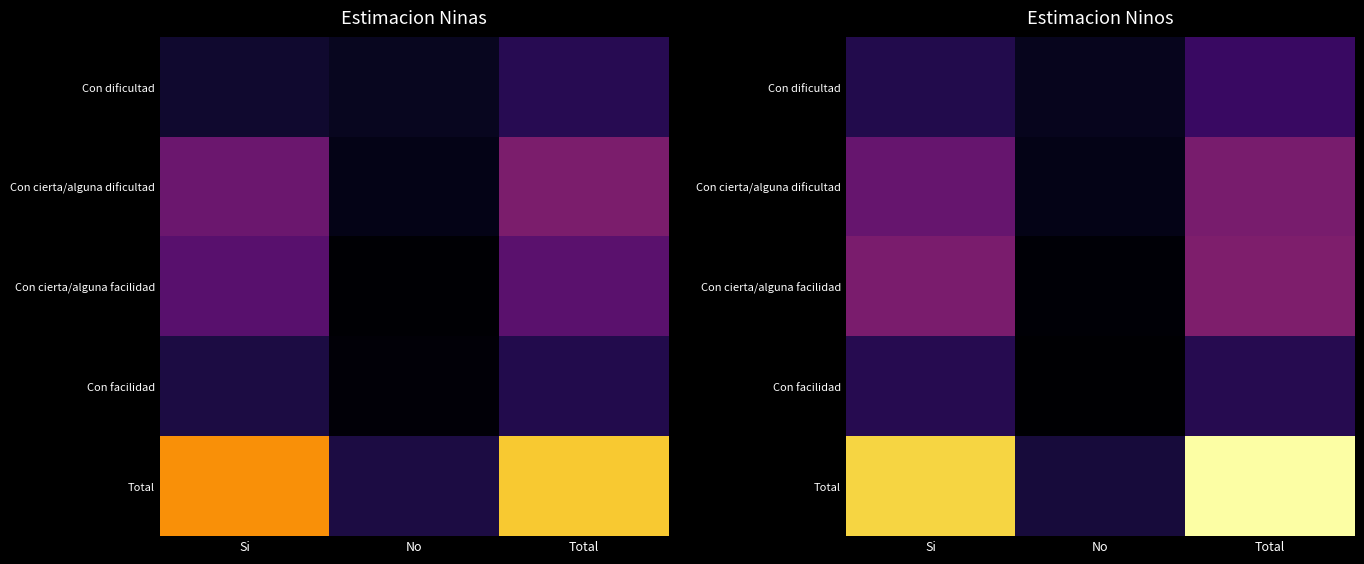

What is the smallest value displayed?

298